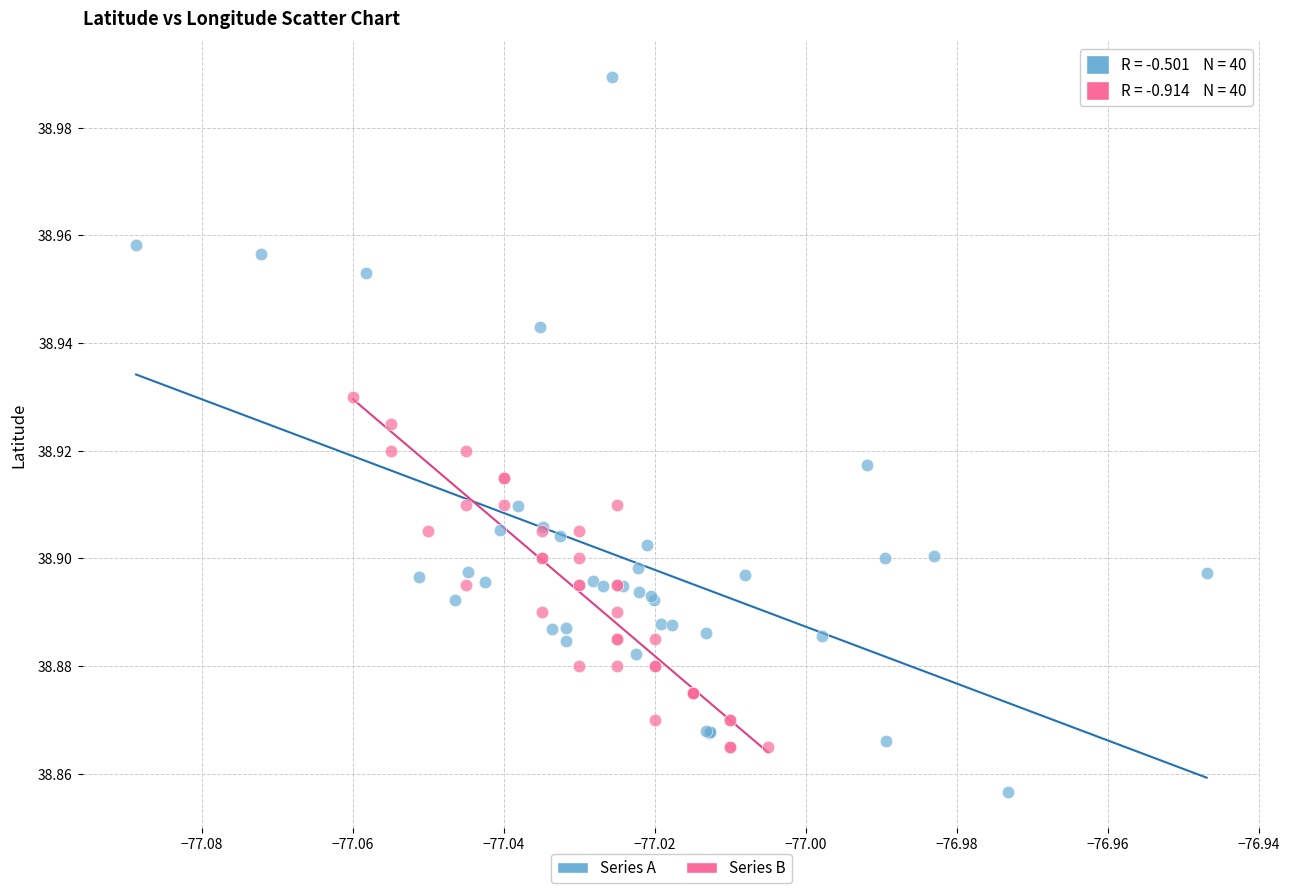

Which series contains the lowest Y value?

Series A